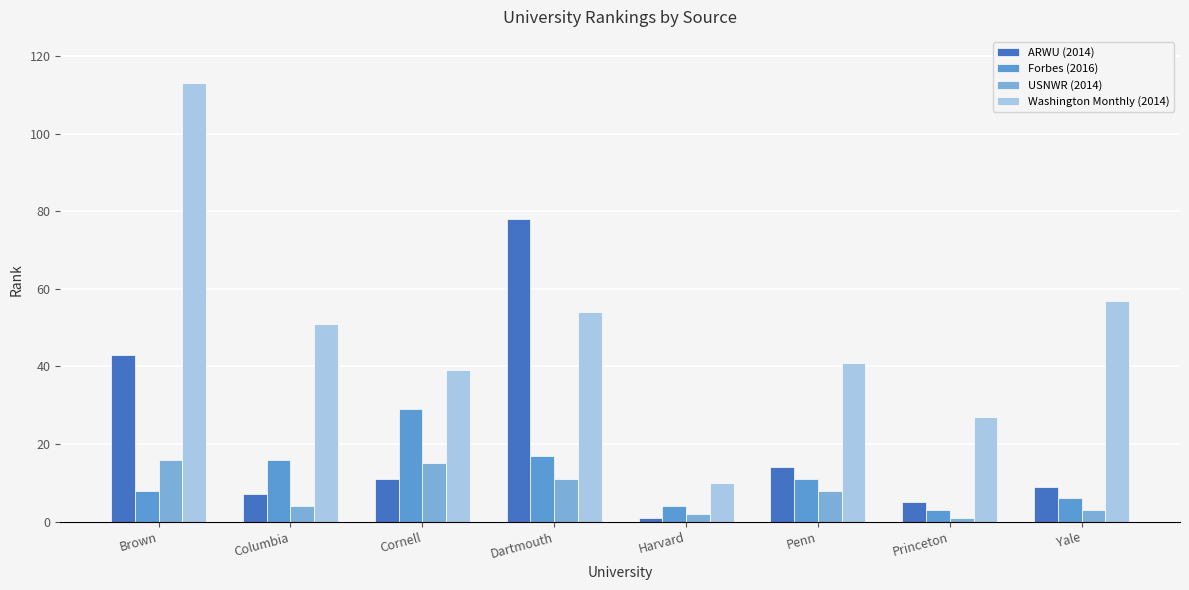

What is the value of the USNWR (2014) bar at the 6th from the left?

8